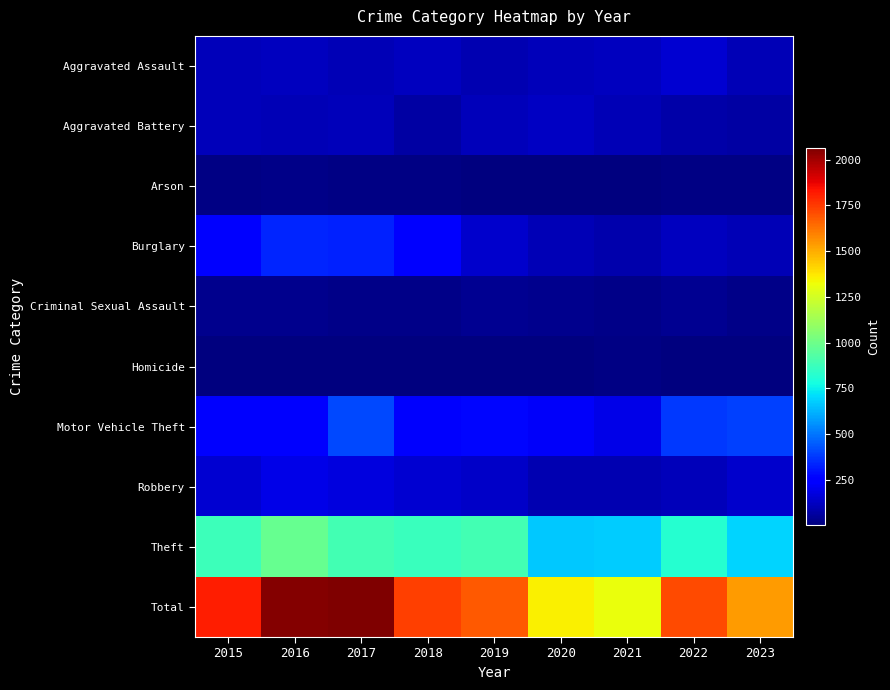

List the series in order of their peak value, highest first.

Total, Theft, Motor Vehicle Theft, Burglary, Robbery, Aggravated Assault, Aggravated Battery, Criminal Sexual Assault, Arson, Homicide